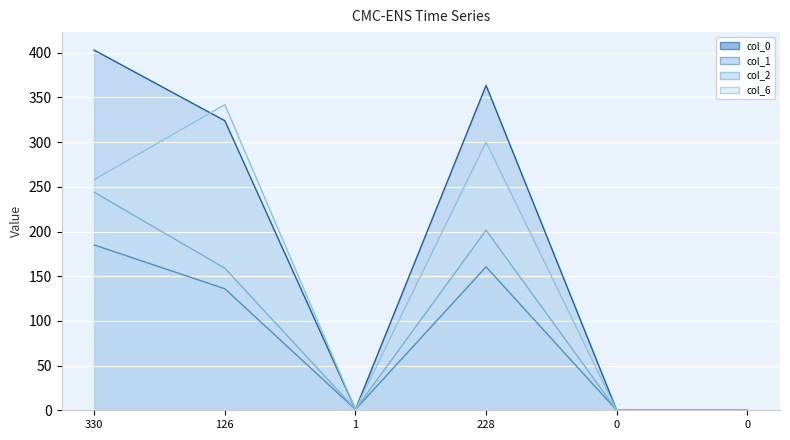

How many series are shown in this chart?

4